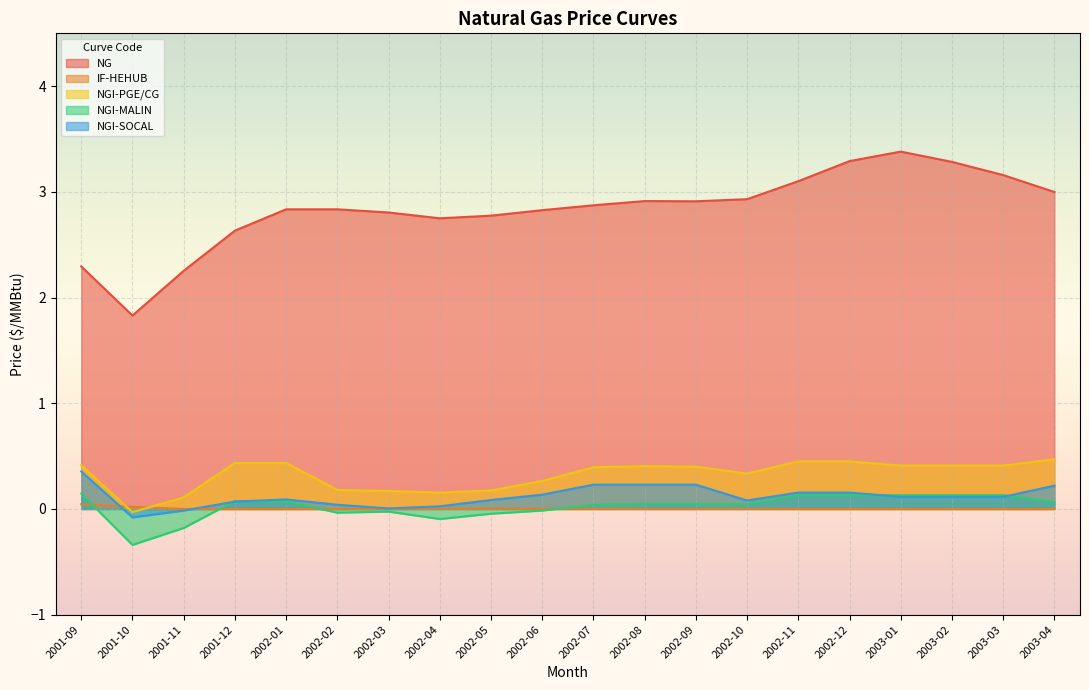

True or false: NGI-SOCAL and IF-HEHUB intersect in this chart.

True